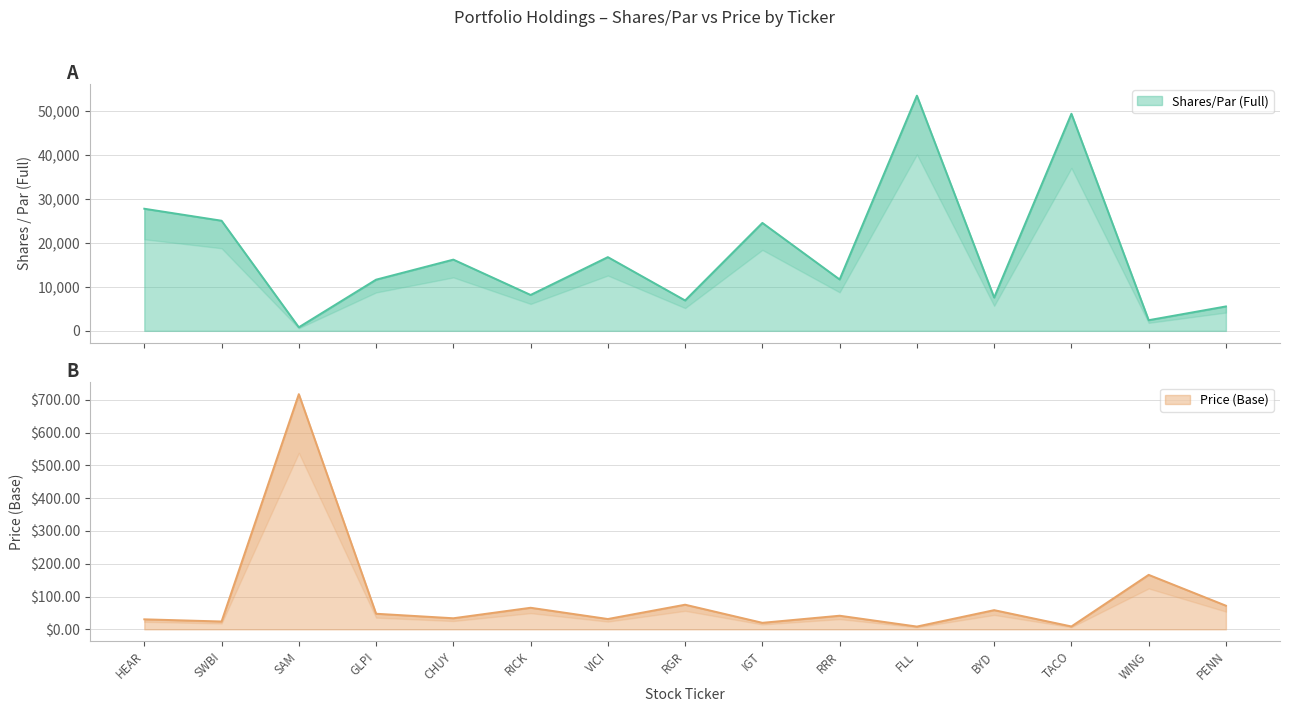

True or false: Price (Base) and Shares/Par (Full) cross at least once.

False